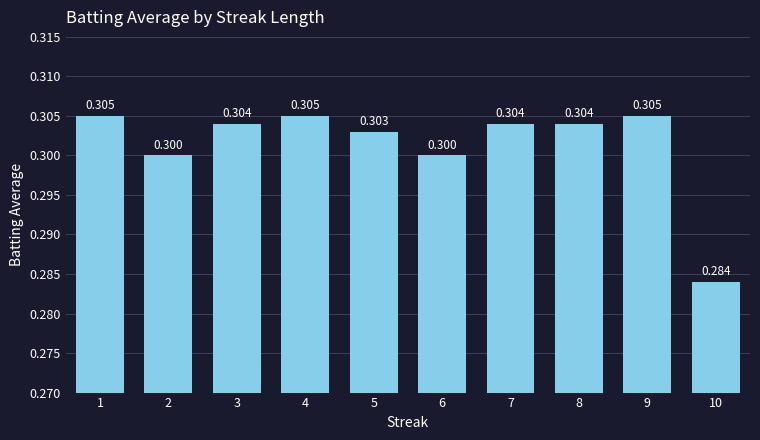

True or false: the data shows 0.1 at 6.

False